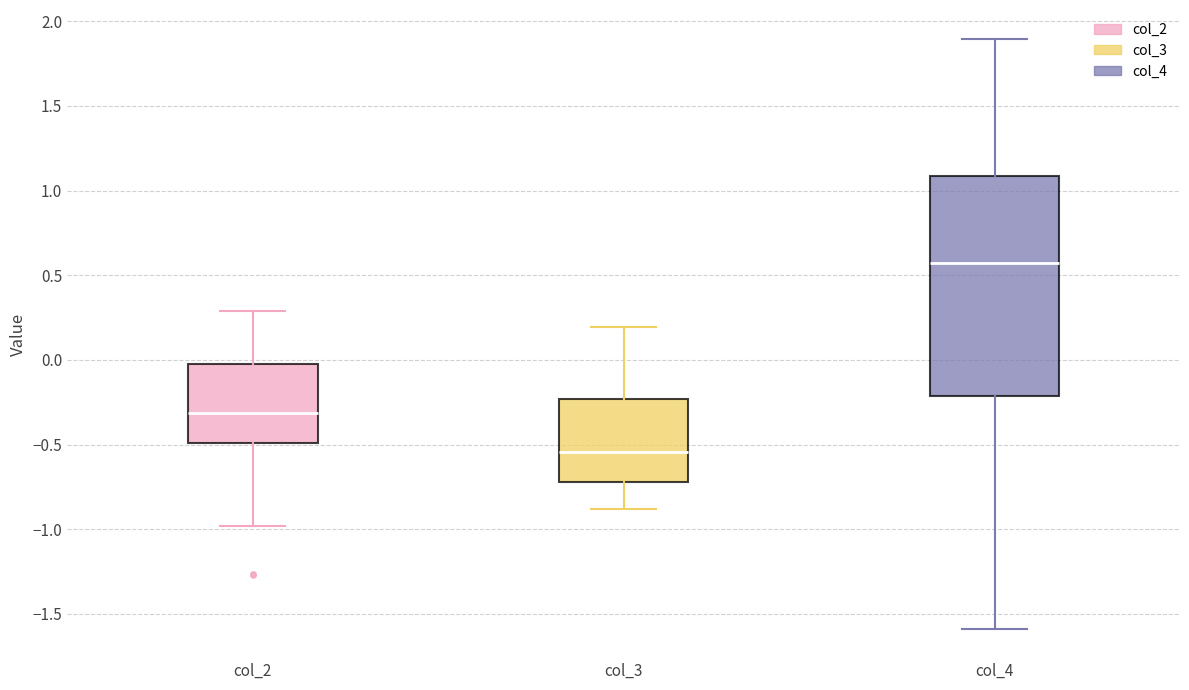

Where is the upper edge of the box for col_4 on the y-axis? The values are not printed on the chart, so give them approximately, as read against the axis.

1.10